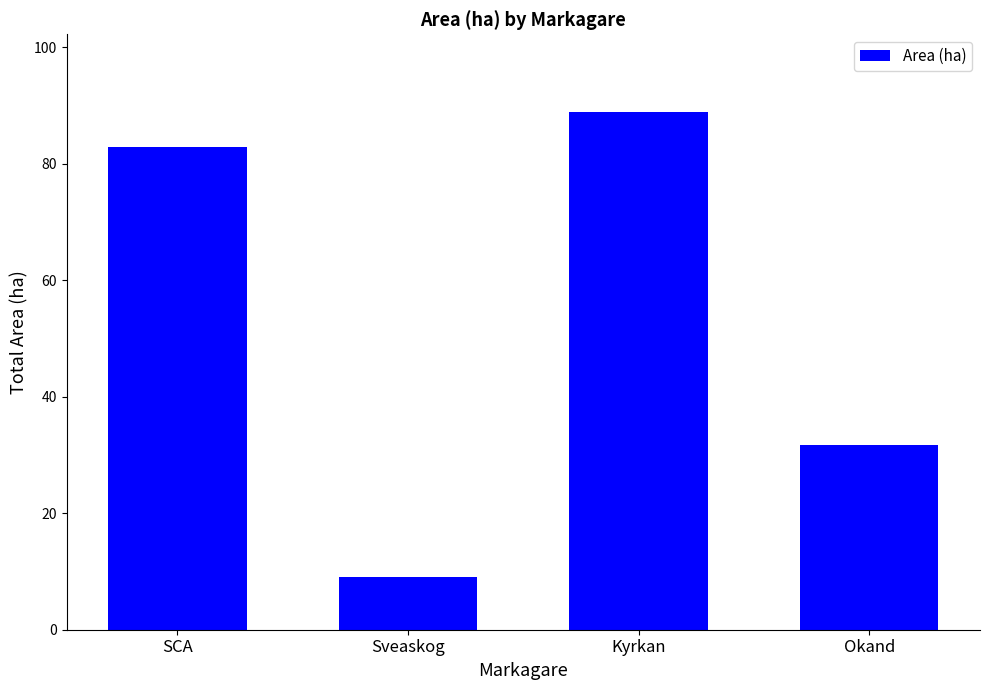

What is the difference between the maximum and minimum values?

79.8